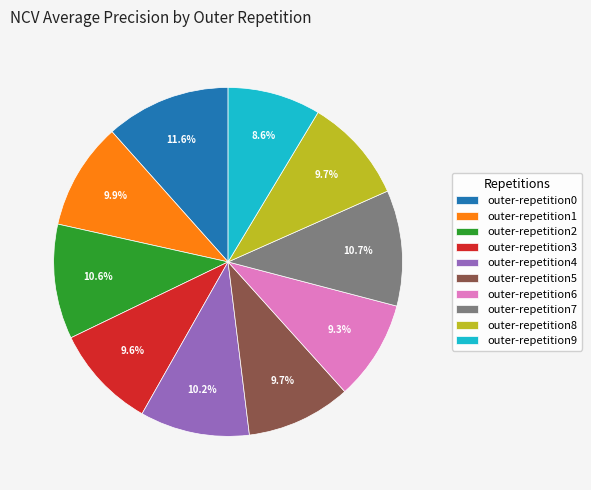

To the nearest percent, what is the average slice percentage?

10%